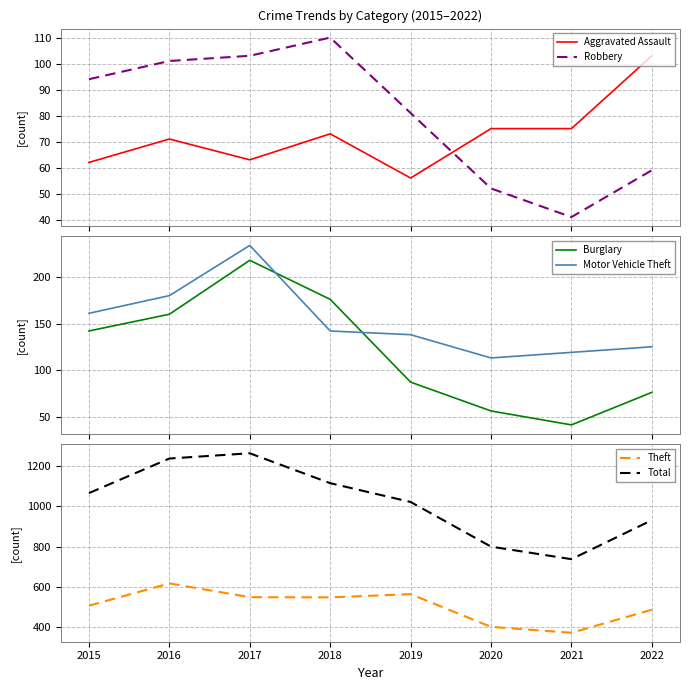

What is the highest value of the Aggravated Assault series?

103